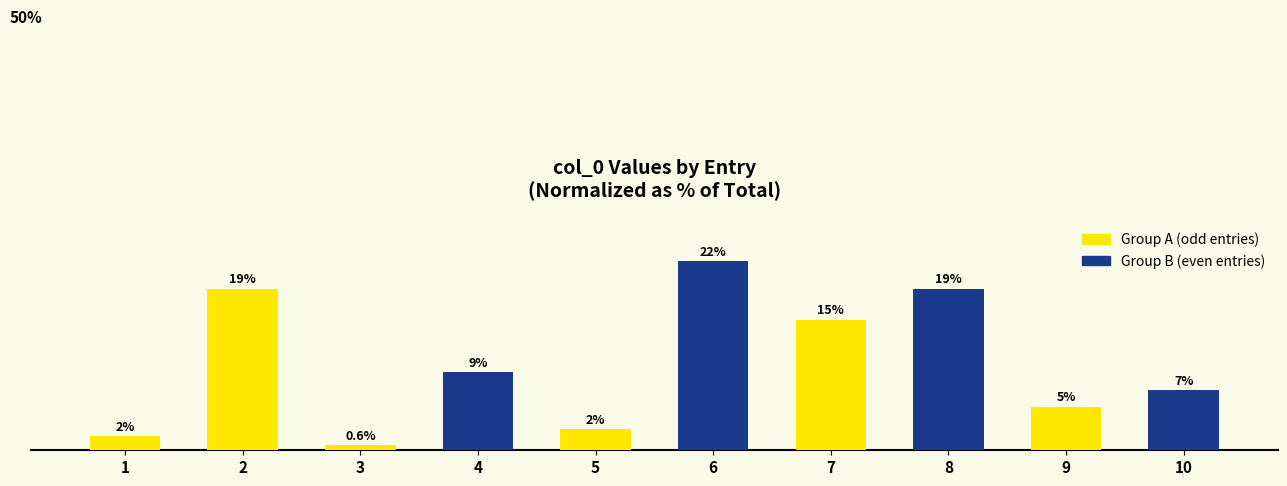

Does the chart contain any negative values?

No